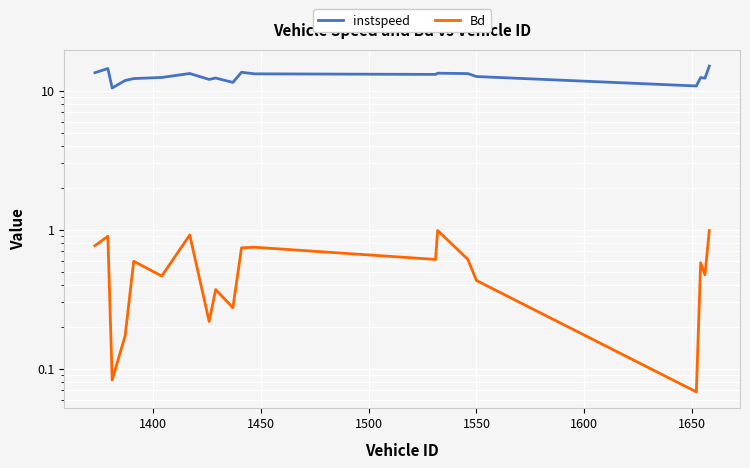

List the series in order of their peak value, highest first.

instspeed, Bd